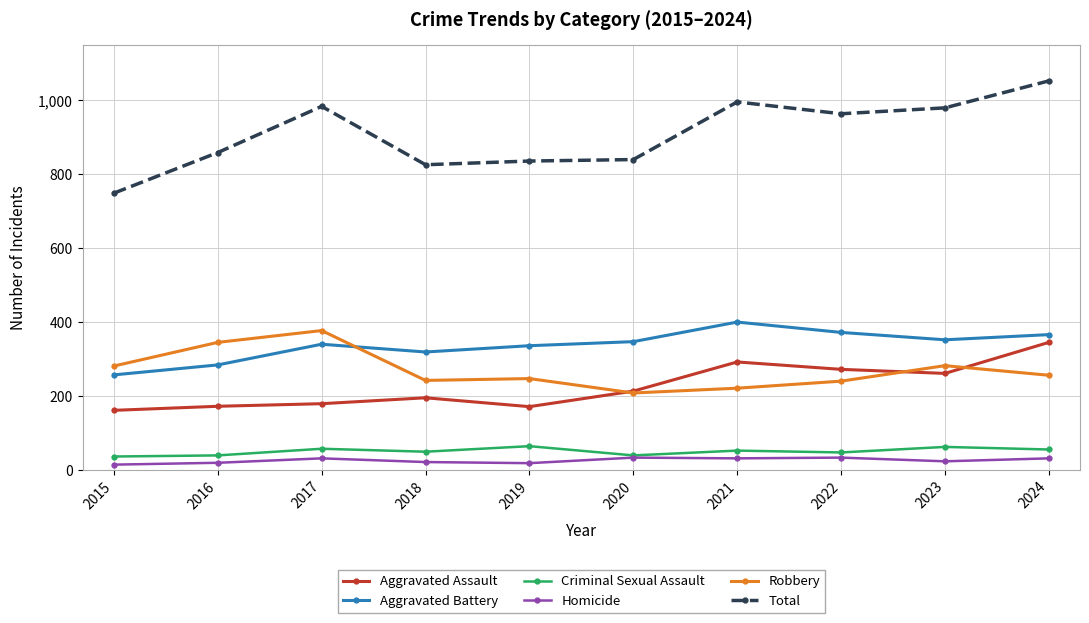

True or false: Aggravated Assault and Criminal Sexual Assault cross at least once.

False